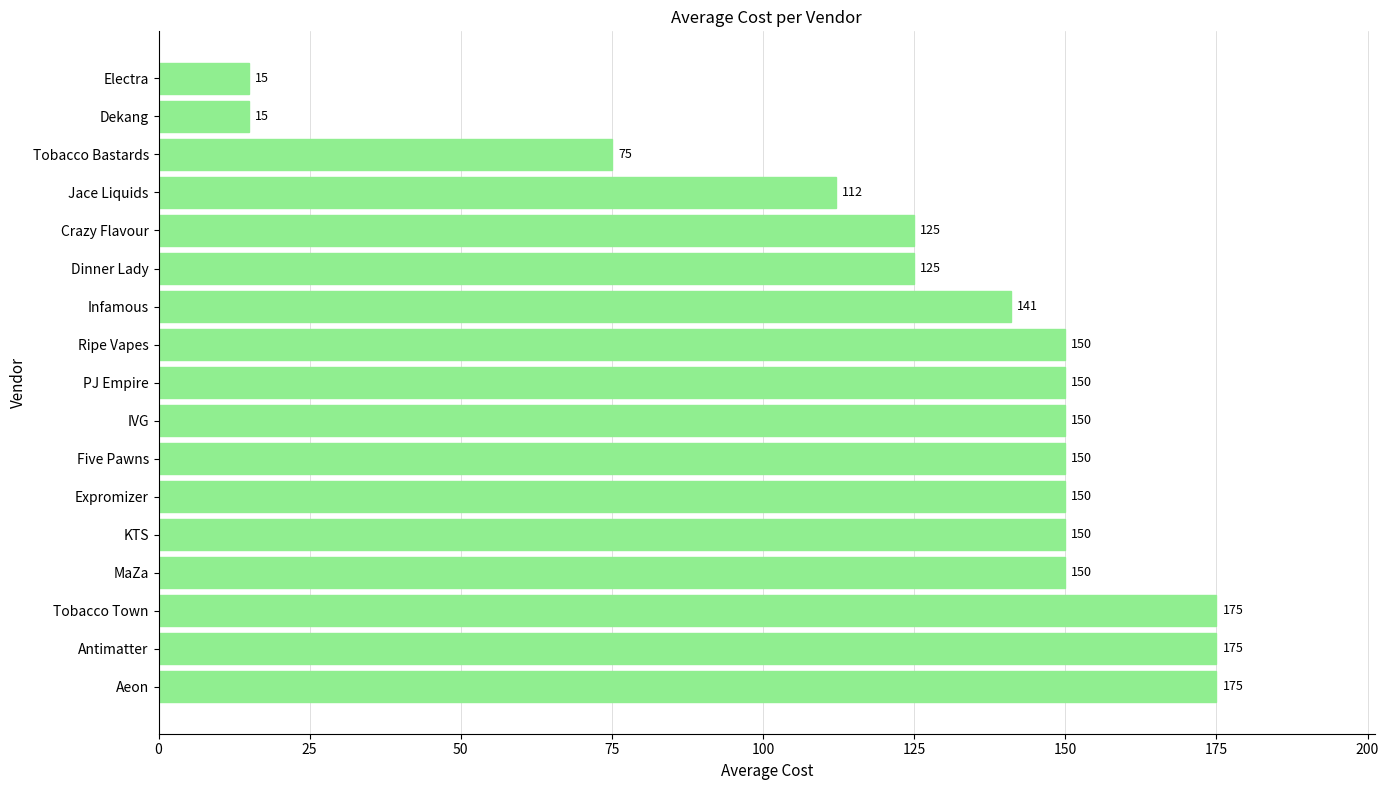

Read the value at Dinner Lady.

125